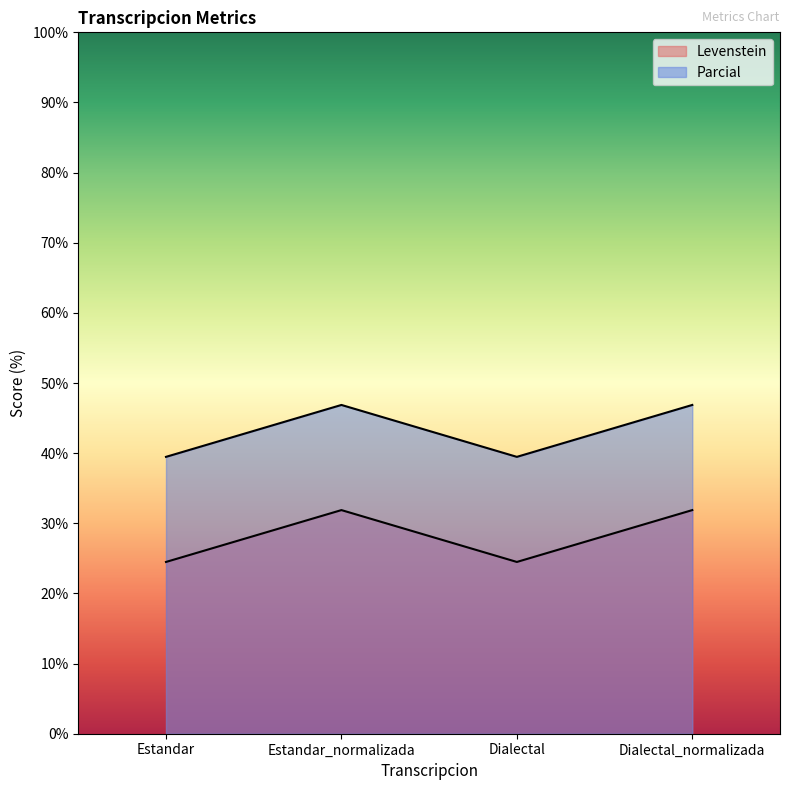

True or false: Parcial and Levenstein cross at least once.

False